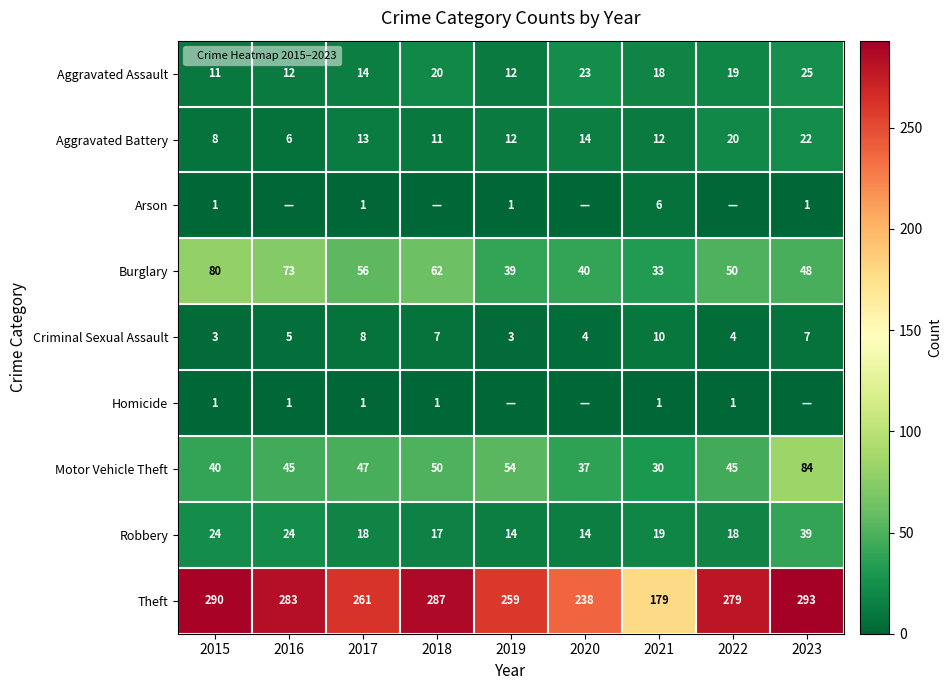

List the labels in order of Theft value, smallest first.

2021, 2020, 2019, 2017, 2022, 2016, 2018, 2015, 2023